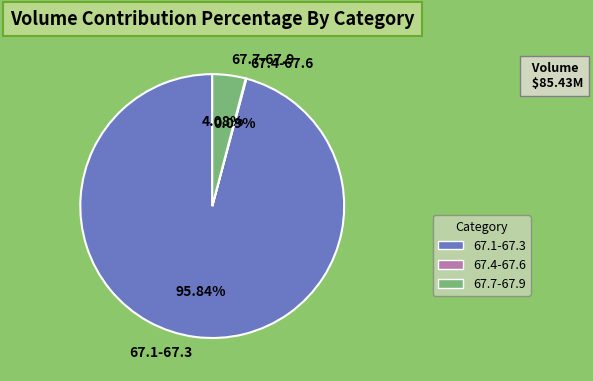

Which category accounts for the majority?

67.1-67.3